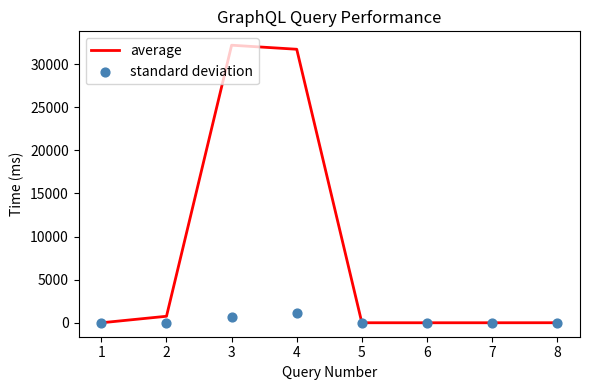

Which series contains the highest Y value?

average